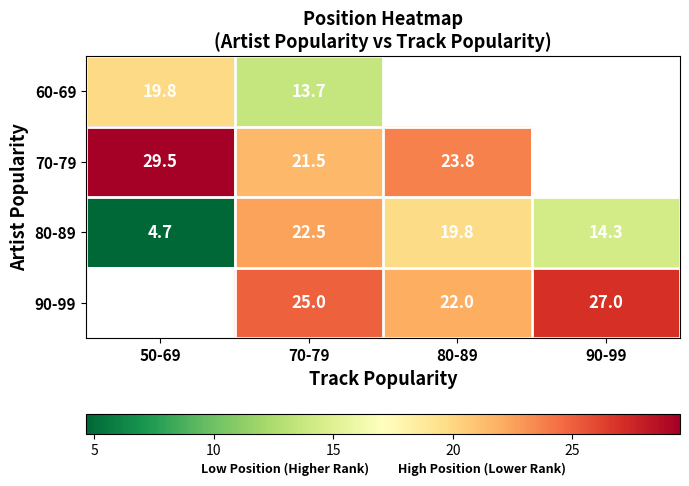

The 90-99 series shows 9.9 at 70-79. True or false?

False